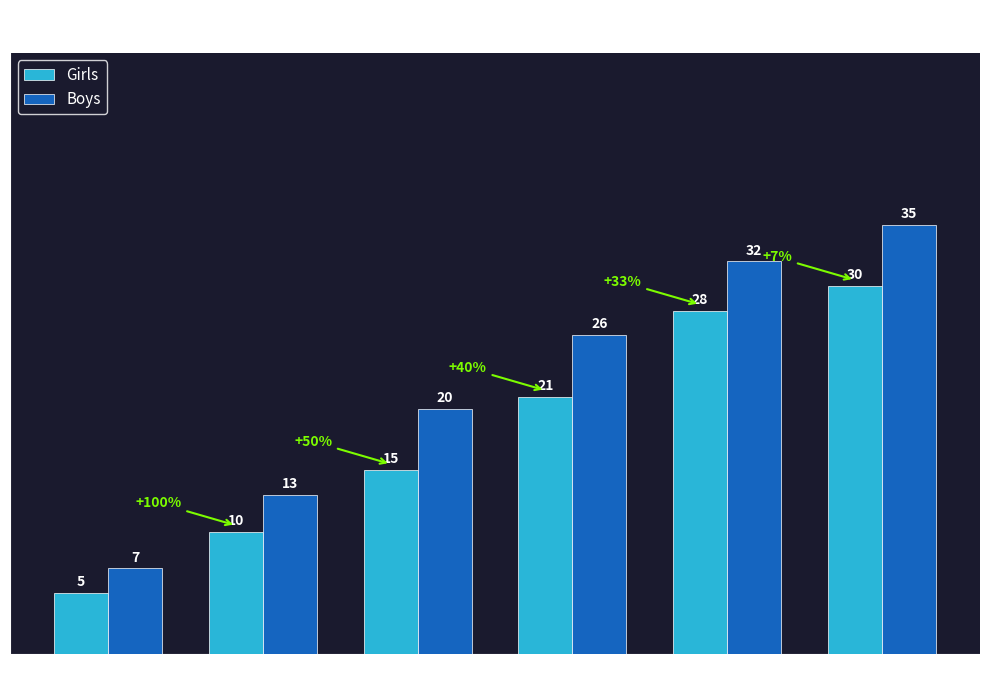

The value of Boys at 1880s is 11. True or false?

False